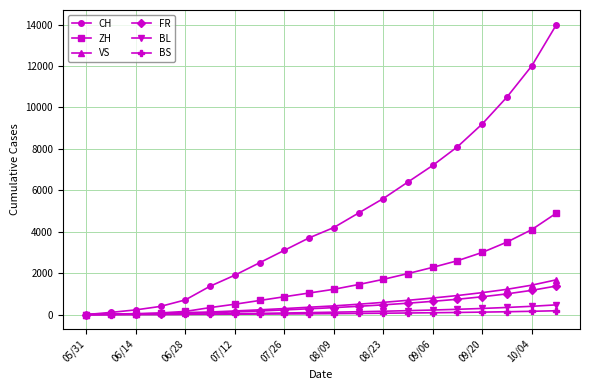

Which series has the widest spread of values?

CH